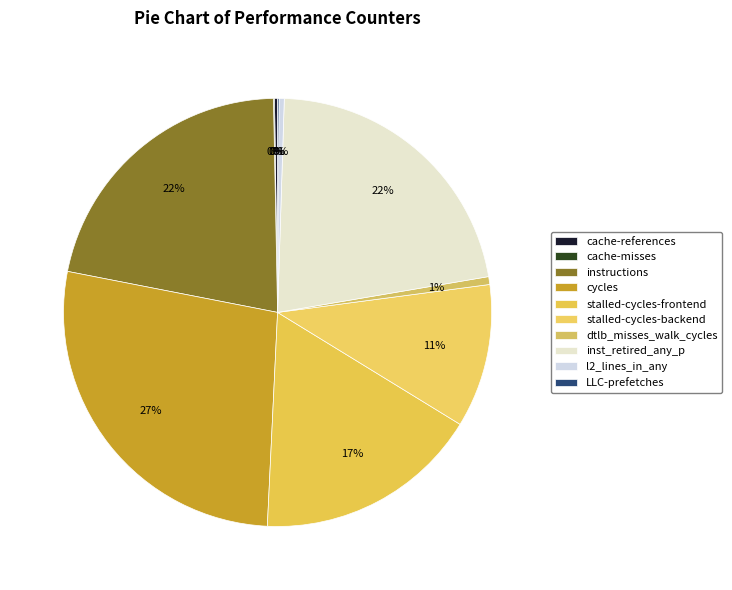

To the nearest percent, what is the difference between the largest and smallest slice percentages?

27%